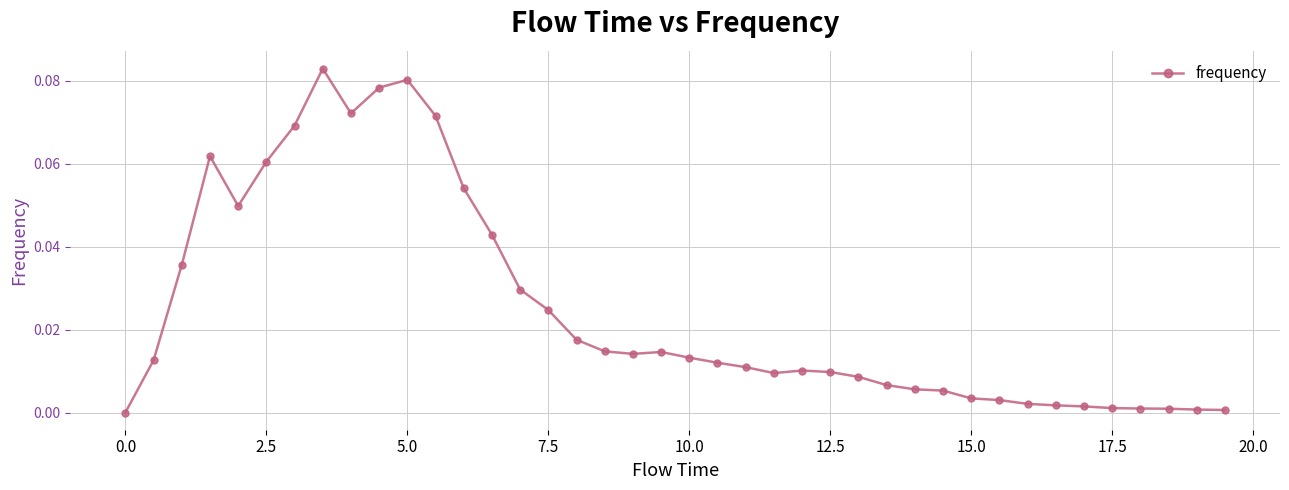

What is the sum of all values?

1.0